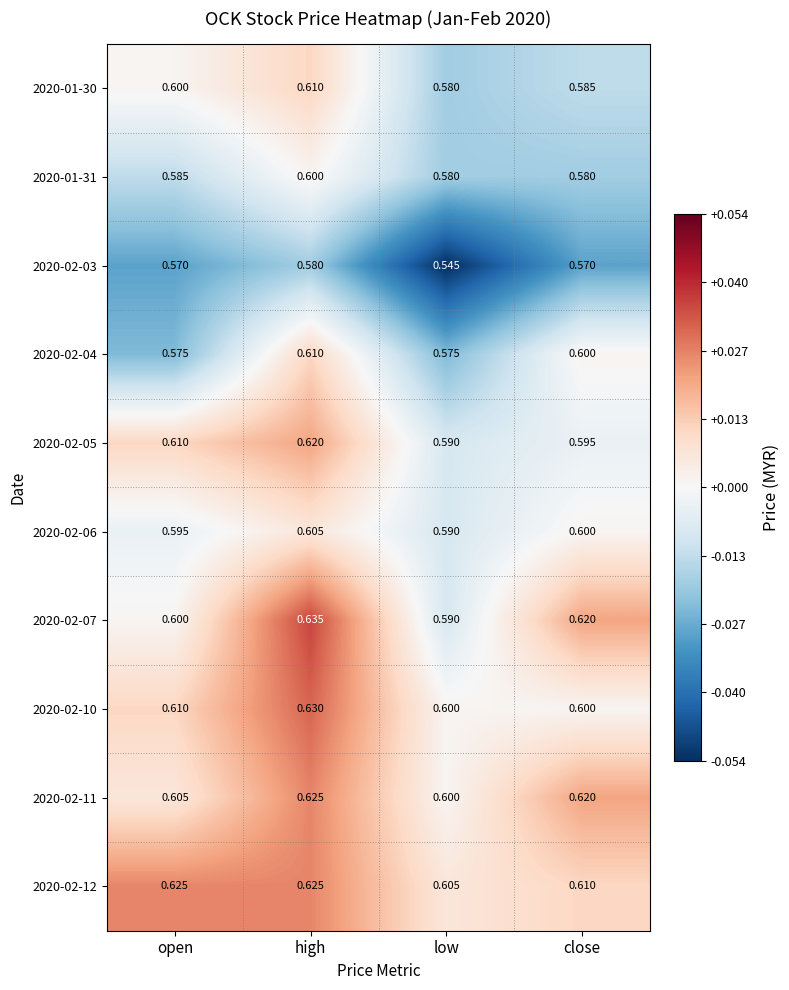

At which category does the chart reach its peak across all series?

high